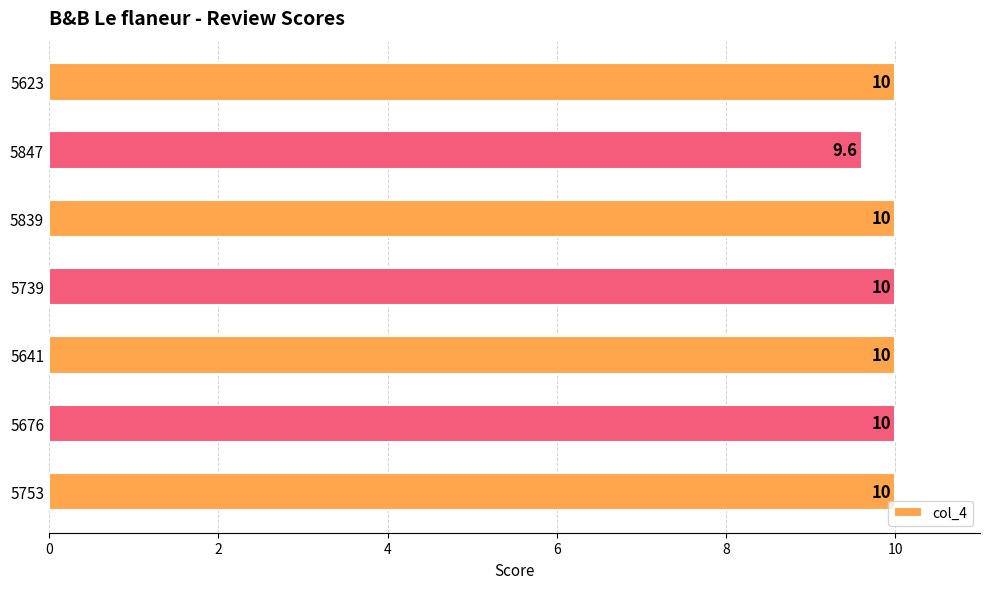

What value does the data have at 5839?

10.0